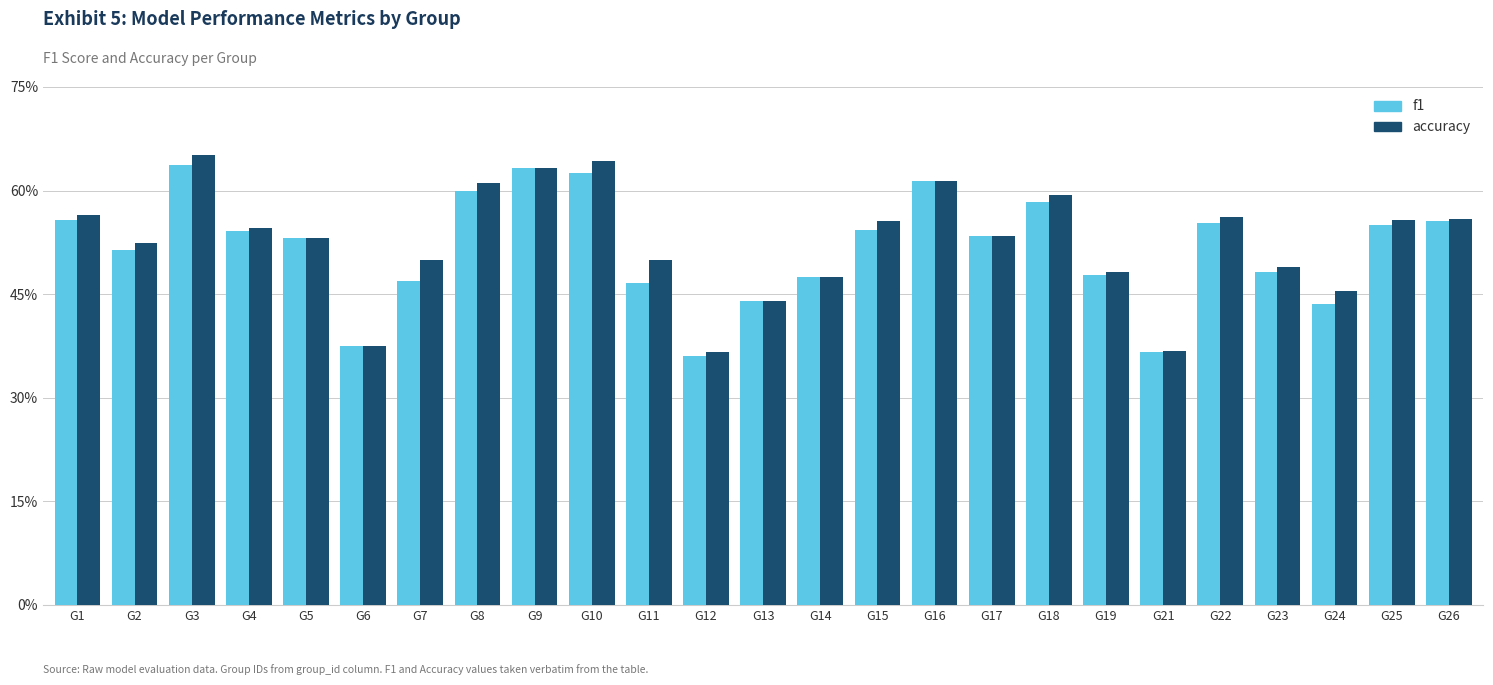

Reading left to right, transcribe all the data shown in this chart.

f1: G1=0.6	G2=0.5	G3=0.6	G4=0.5	G5=0.5	G6=0.4	G7=0.5	G8=0.6	G9=0.6	G10=0.6	G11=0.5	G12=0.4	G13=0.4	G14=0.5	G15=0.5	G16=0.6	G17=0.5	G18=0.6	G19=0.5	G21=0.4	G22=0.6	G23=0.5	G24=0.4	G25=0.5	G26=0.6
accuracy: G1=0.6	G2=0.5	G3=0.7	G4=0.5	G5=0.5	G6=0.4	G7=0.5	G8=0.6	G9=0.6	G10=0.6	G11=0.5	G12=0.4	G13=0.4	G14=0.5	G15=0.6	G16=0.6	G17=0.5	G18=0.6	G19=0.5	G21=0.4	G22=0.6	G23=0.5	G24=0.5	G25=0.6	G26=0.6